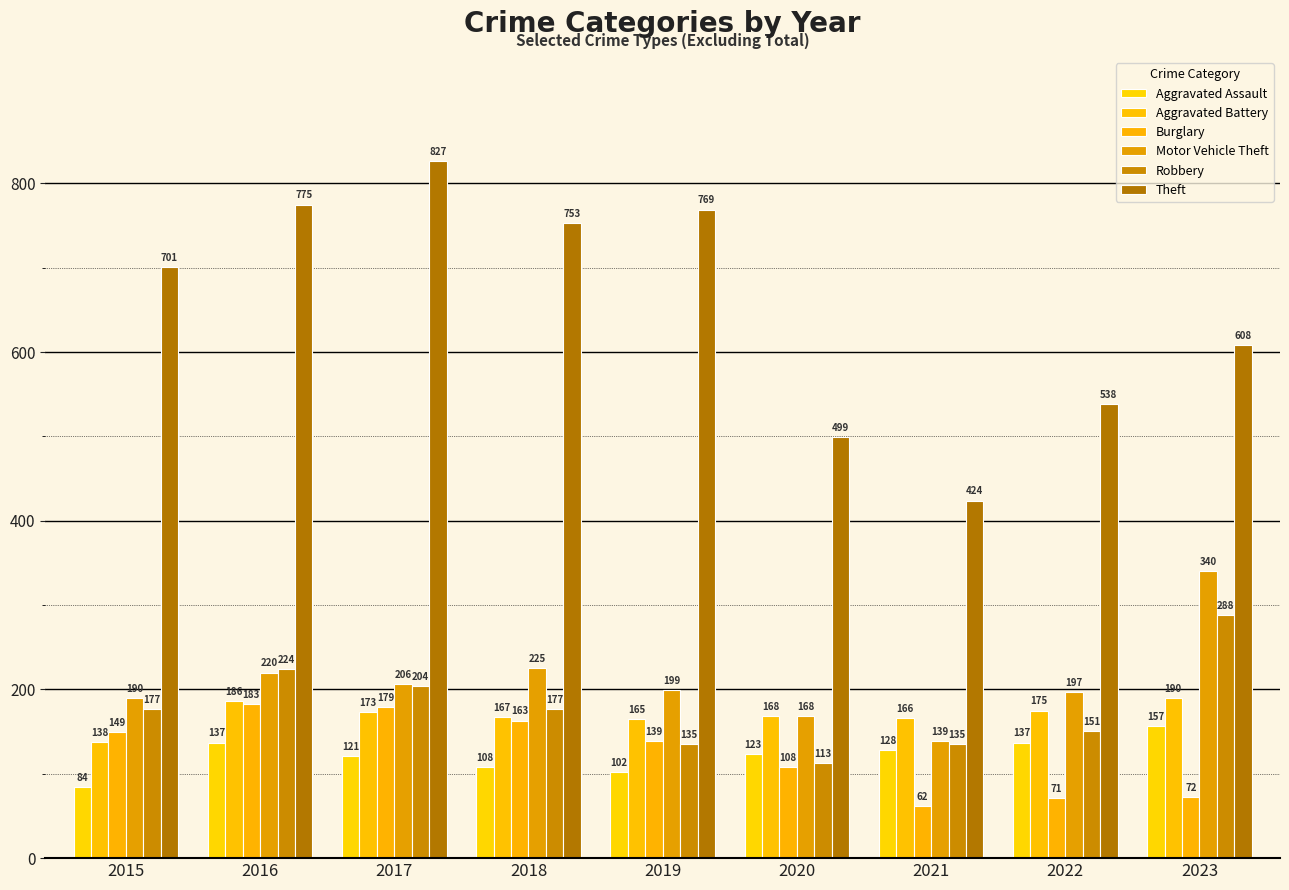

At which label is Burglary closest to 122?

2020